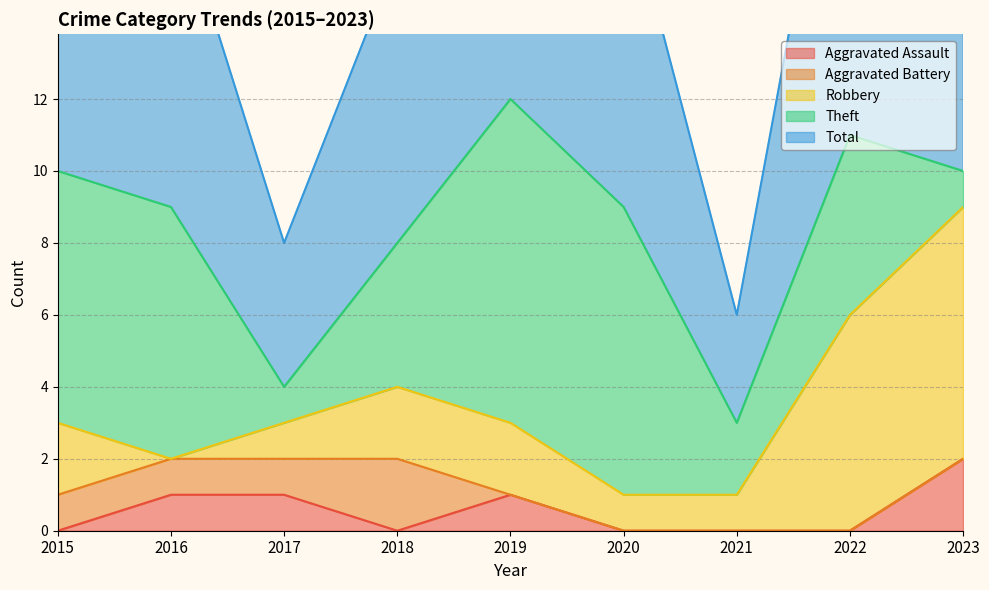

Is the value of Total at 2020 greater than the value of Aggravated Assault at 2022?

Yes